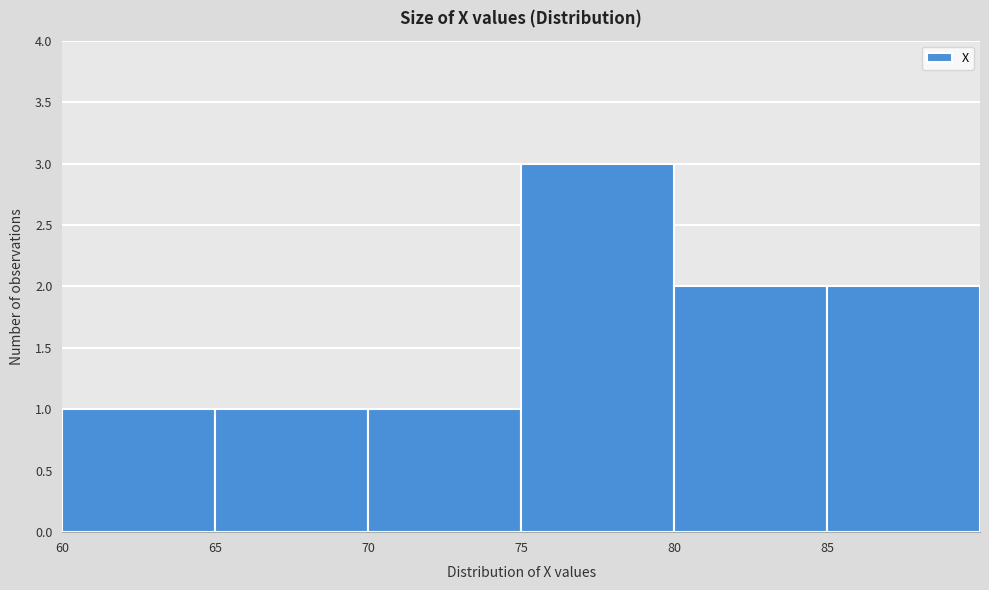

How tall is the bar that spans 80 to 85 on the x-axis? The values are not printed on the chart, so give them approximately, as read against the axis.

2